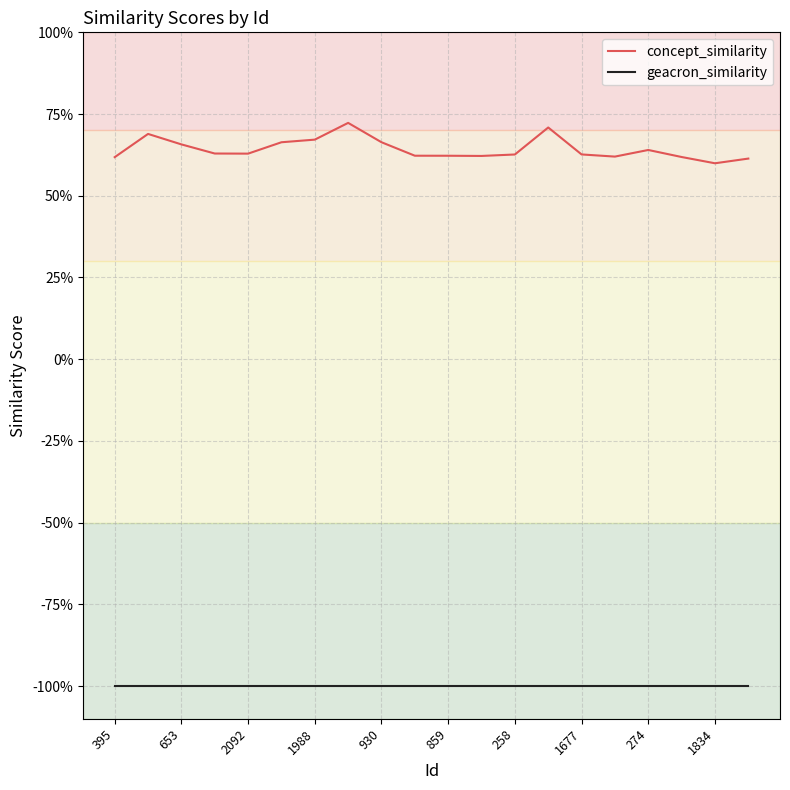

Reading right to left, what are all the values shown in this chart?

concept_similarity: 0.6	0.6	0.6	0.6	0.6	0.6	0.7	0.6	0.6	0.6	0.6	0.7	0.7	0.7	0.7	0.6	0.6	0.7	0.7	0.6
geacron_similarity: -1.0	-1.0	-1.0	-1.0	-1.0	-1.0	-1.0	-1.0	-1.0	-1.0	-1.0	-1.0	-1.0	-1.0	-1.0	-1.0	-1.0	-1.0	-1.0	-1.0